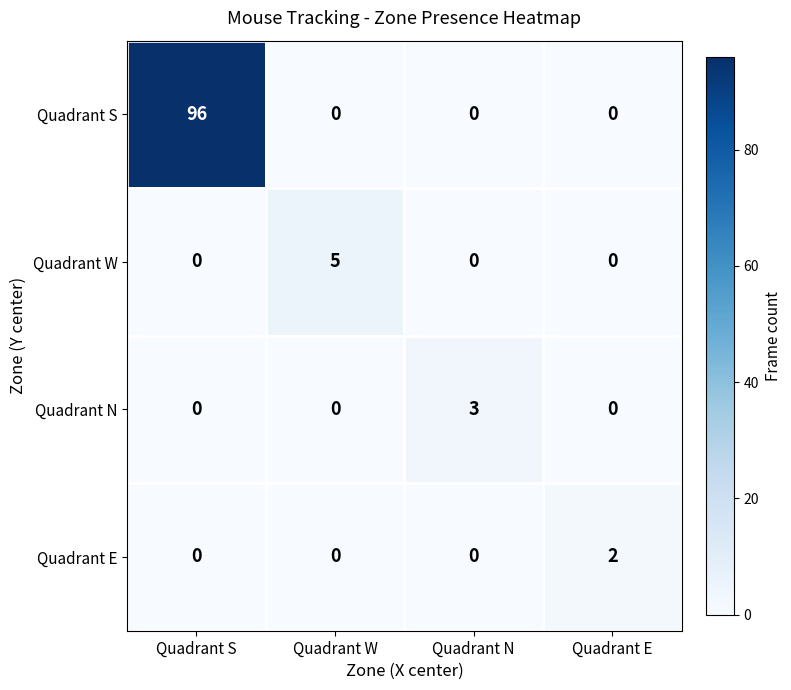

Which series has the largest range (max minus min)?

Quadrant S